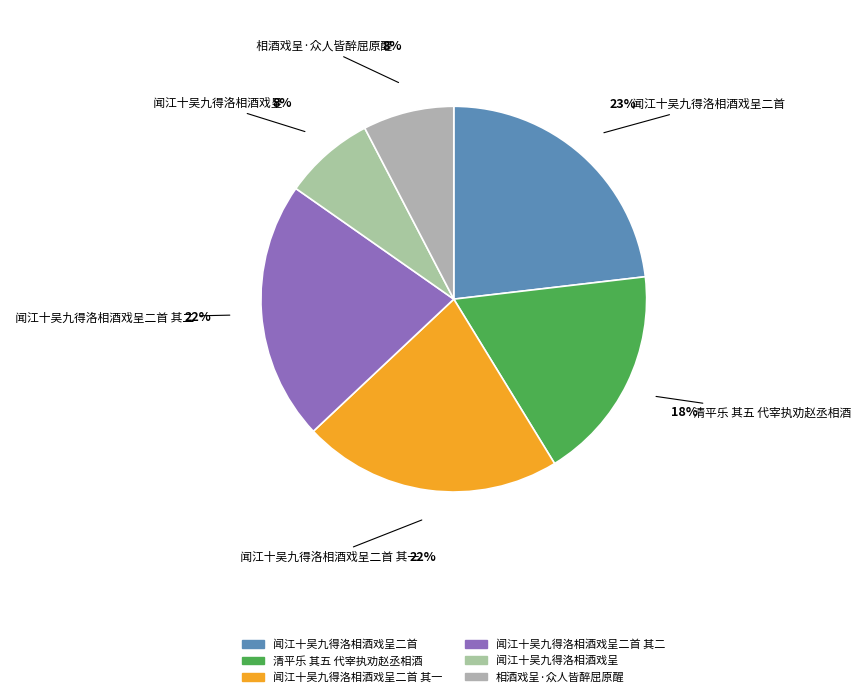

The 相酒戏呈·众人皆醉屈原醒 slice represents 1% of the pie. True or false?

False